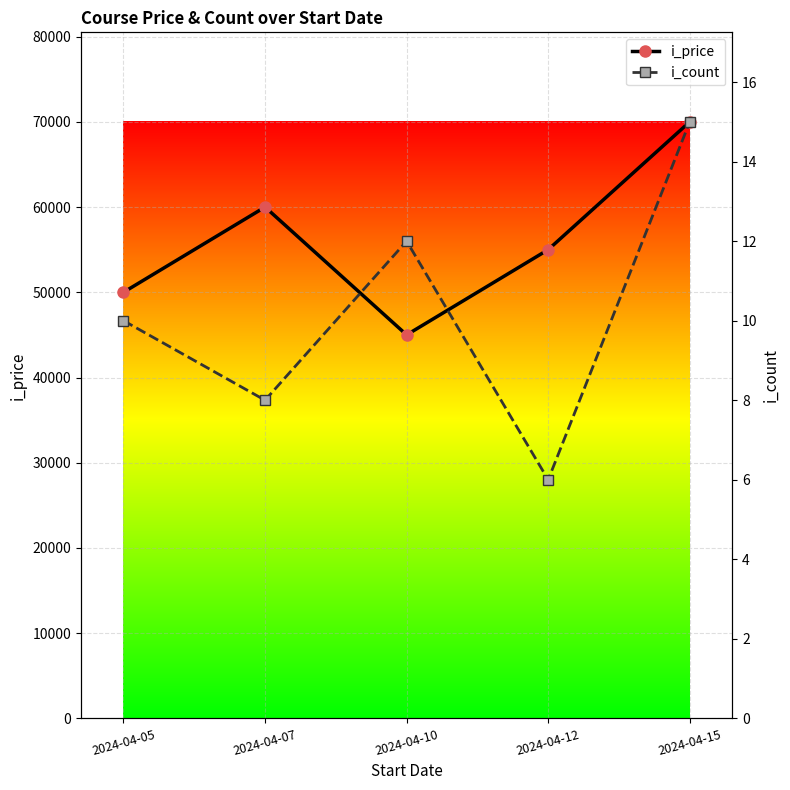

How many interior local valleys does the i_price series have?

1